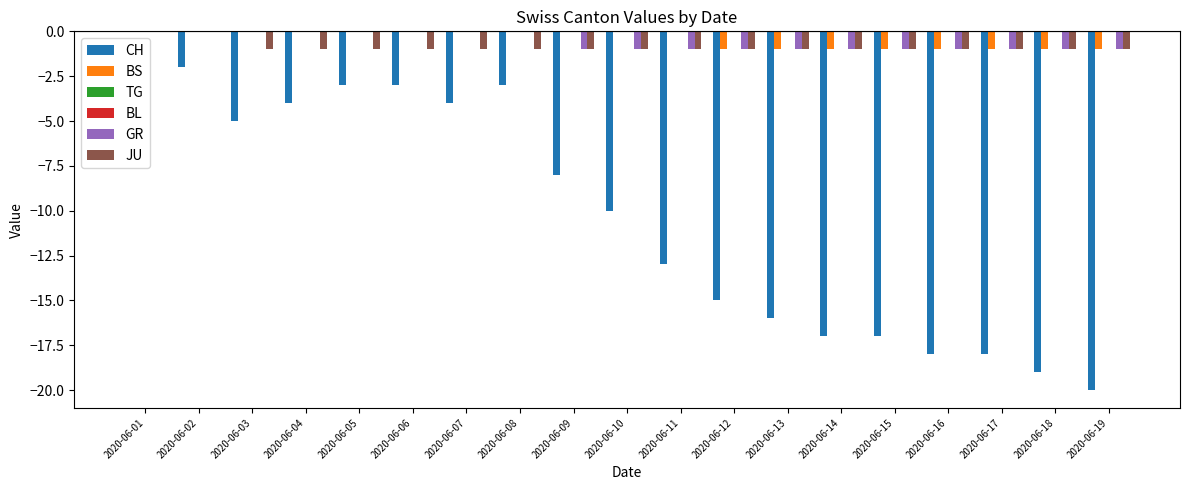

The value of TG at 2020-06-19 is 0. True or false?

True